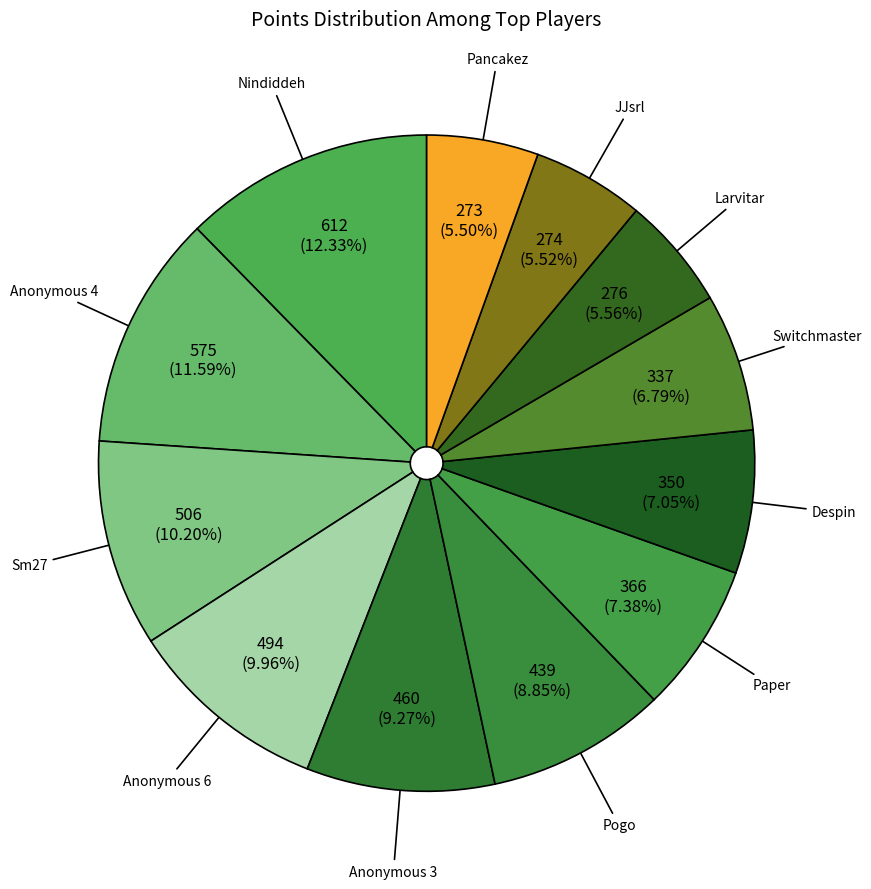

How many segments does this pie chart have?

12